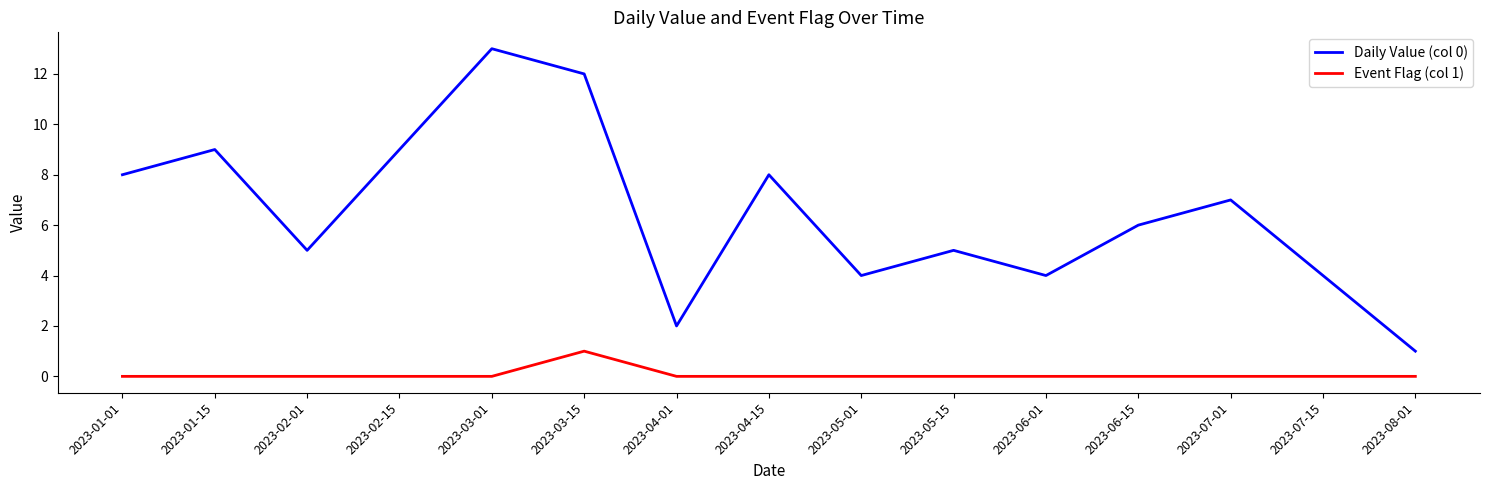

Rank the series by their maximum value, from lowest to highest.

Event Flag (col 1), Daily Value (col 0)